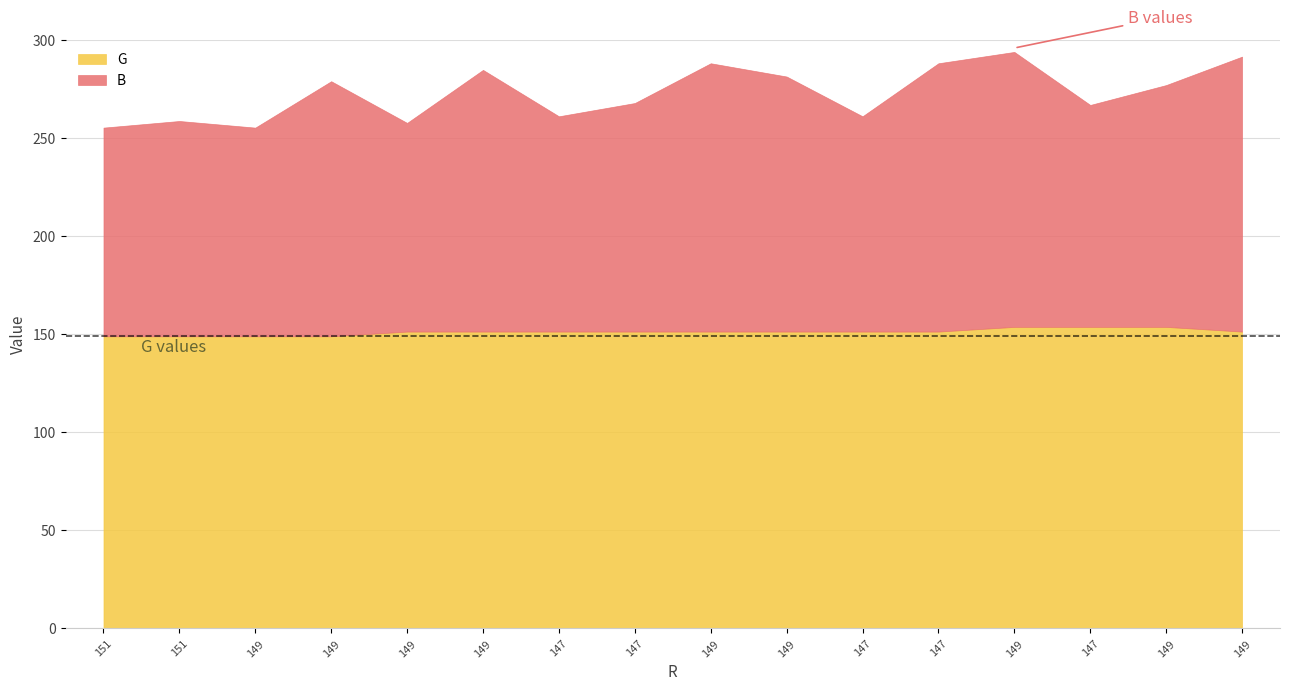

Reading left to right, extract all data points from this chart.

B: 151=106.4	151=109.8	149=106.4	149=130.1	149=106.4	149=133.4	147=109.8	147=116.5	149=136.8	149=130.1	147=109.8	147=136.8	149=140.2	147=113.2	149=123.3	149=140.2
G: 151=149.0	151=149.0	149=149.0	149=149.0	149=151.4	149=151.4	147=151.4	147=151.4	149=151.4	149=151.4	147=151.4	147=151.4	149=153.8	147=153.8	149=153.8	149=151.4